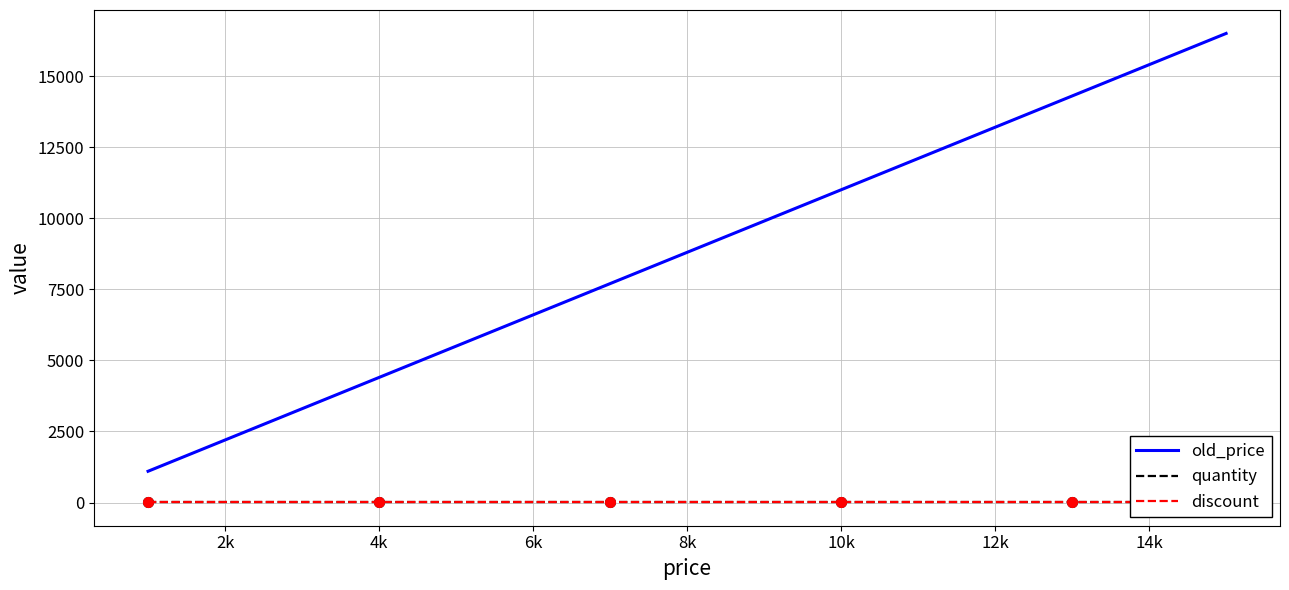

How many lines are shown in the chart?

3